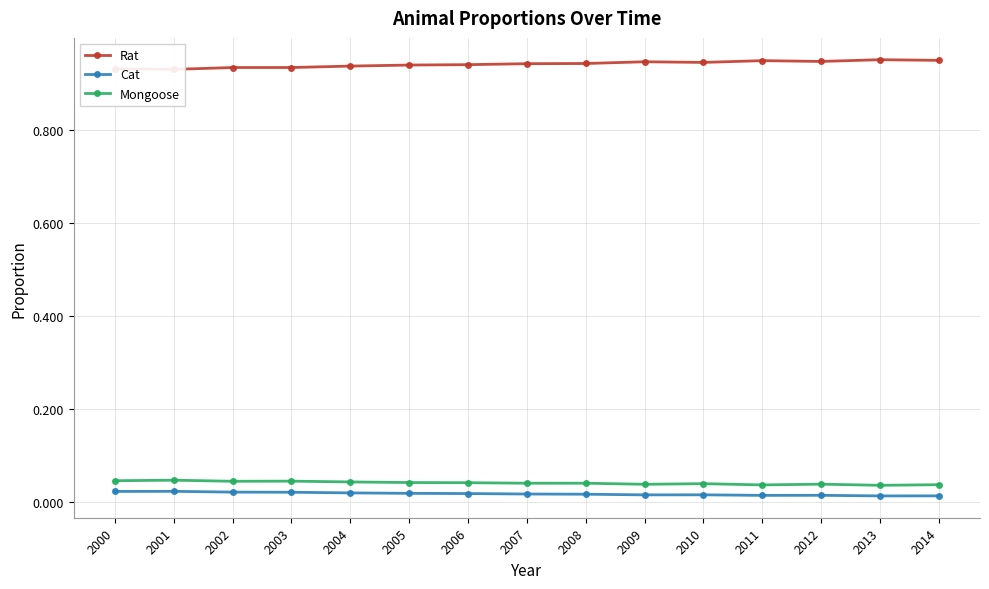

How many series are shown in this chart?

3